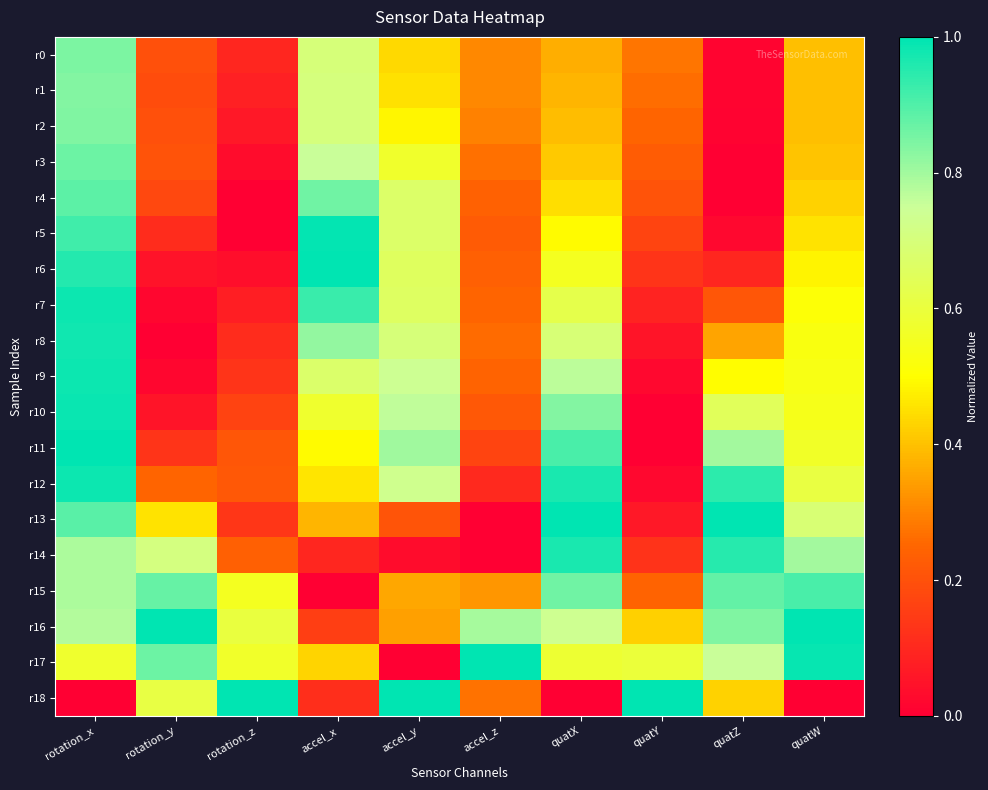

At which category does the chart reach its peak across all series?

accel_x